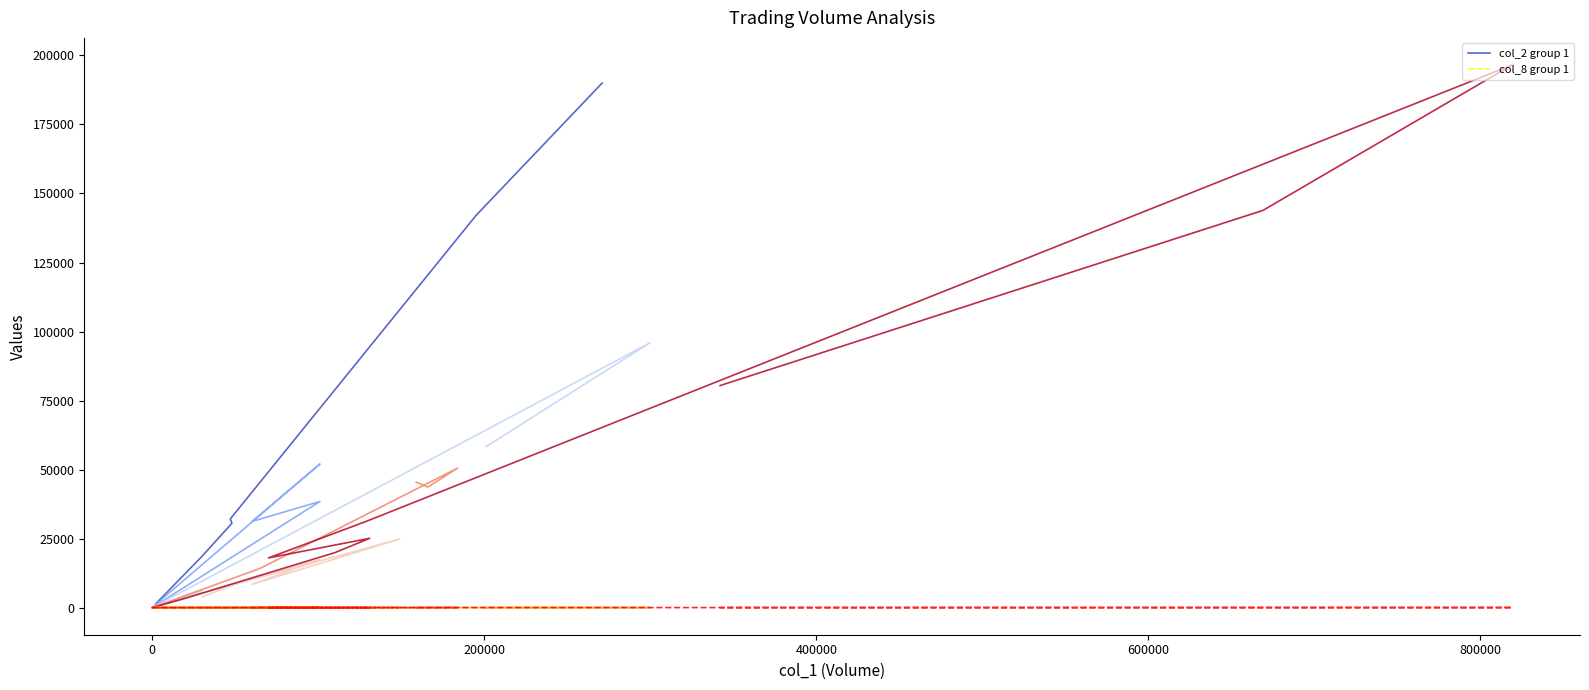

What is the lowest value of the col_8 group 1 series?

2